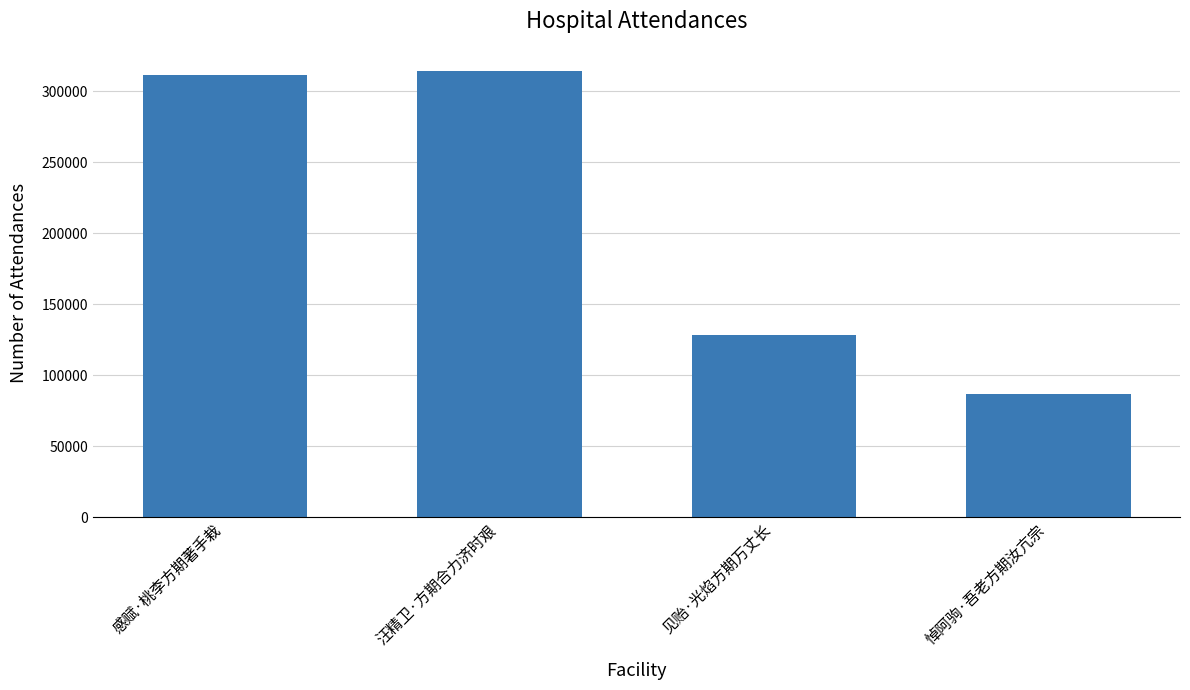

The chart shows a value of 67645 at 汪精卫·方期合力济时艰. True or false?

False